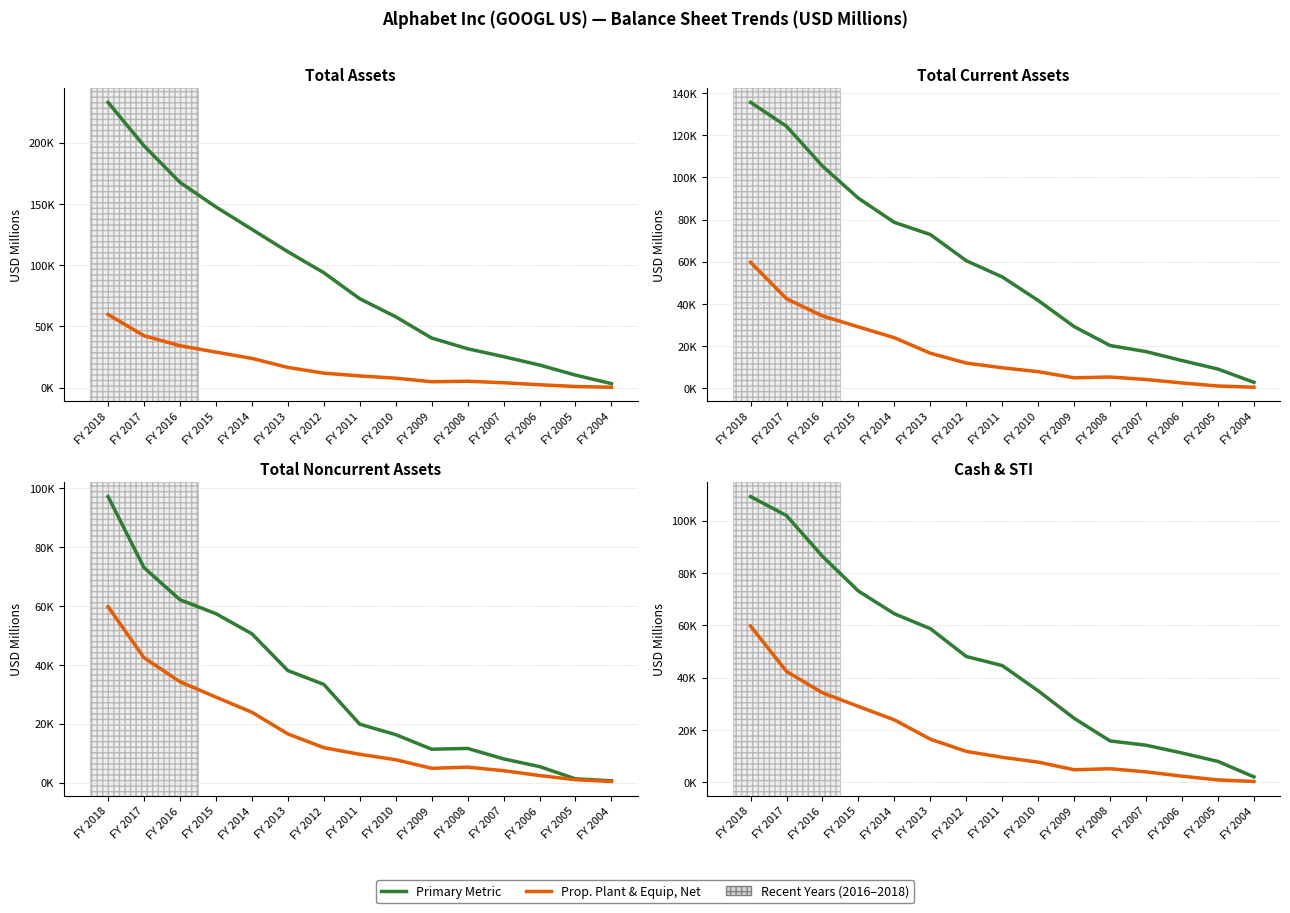

What is the sum of the Property, Plant & Equip, Net values at FY 2013 and FY 2007?

20563.3